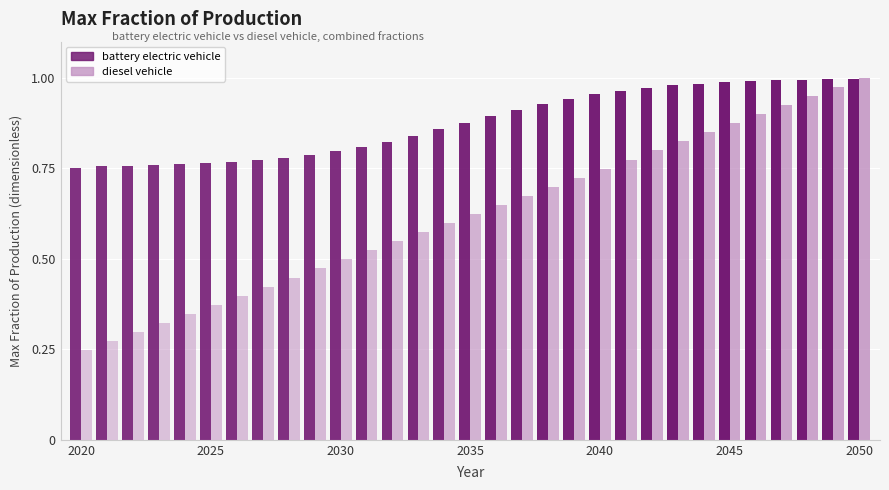

What is the average value of the battery electric vehicle series?

0.9